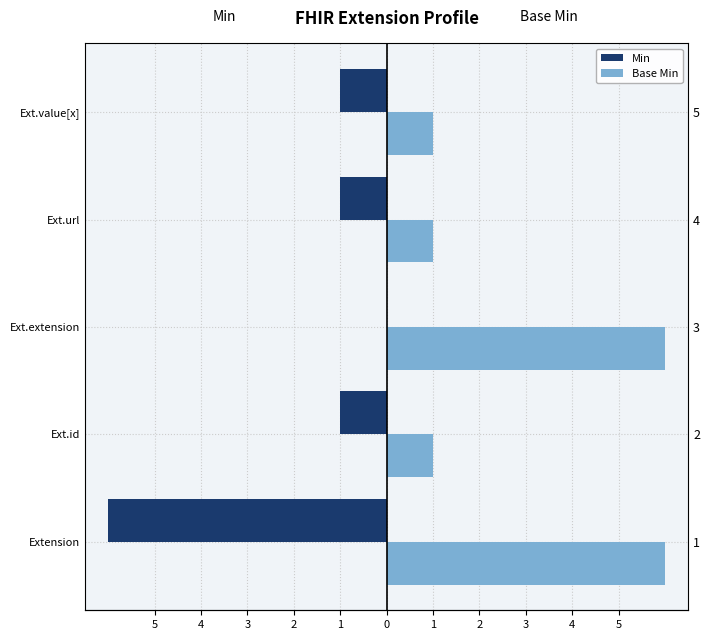

How many negative values does the Min series have?

4